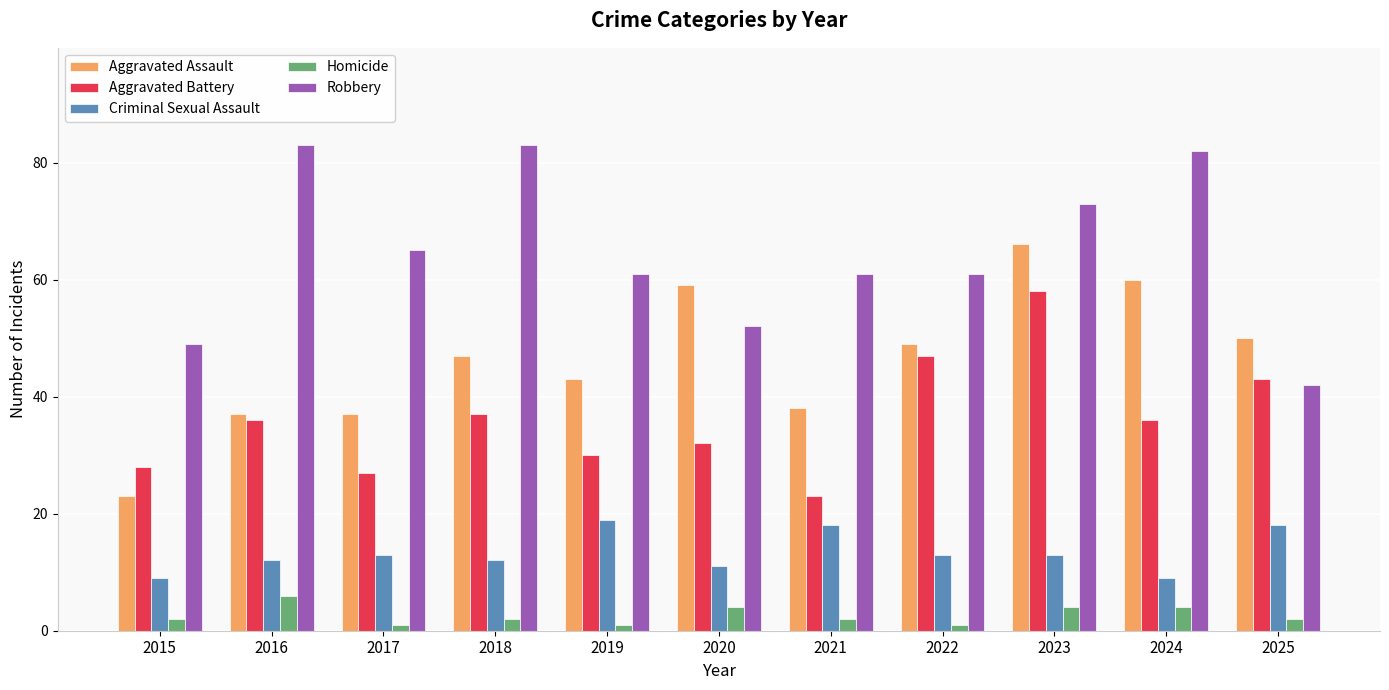

Between 2017 and 2022, which series saw the biggest shift?

Aggravated Battery